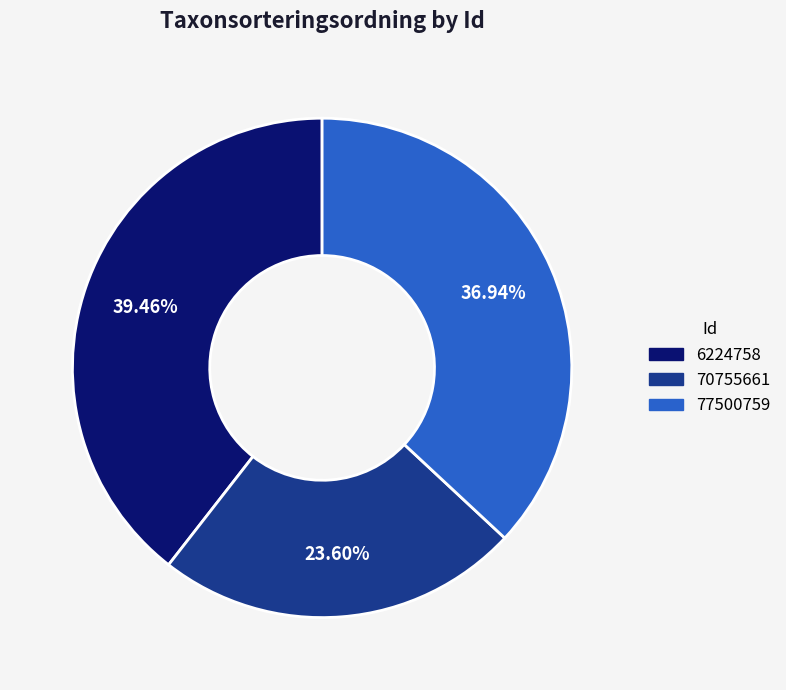

What portion of the pie excludes 77500759?

63.1%